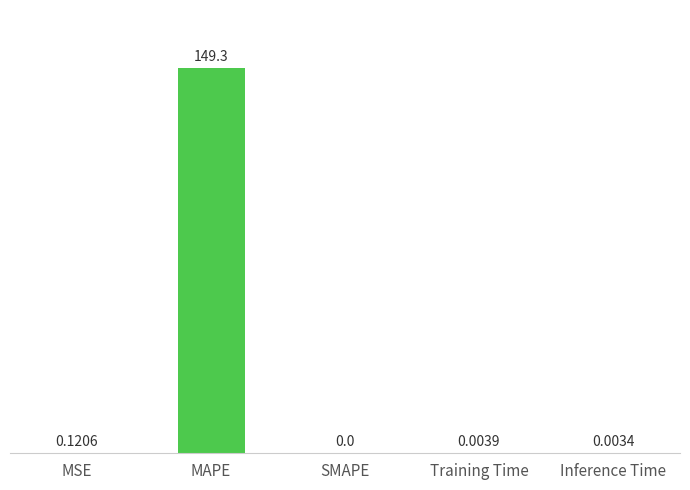

Does the chart contain stacked bars?

No